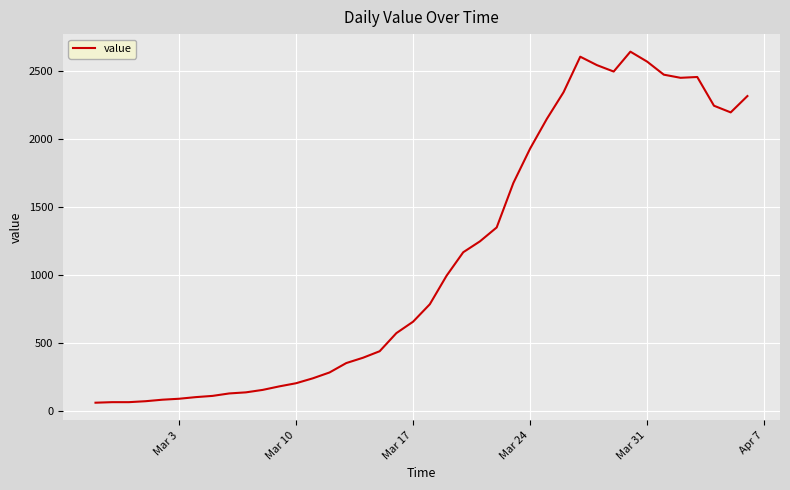

What is the greatest value displayed?

2639